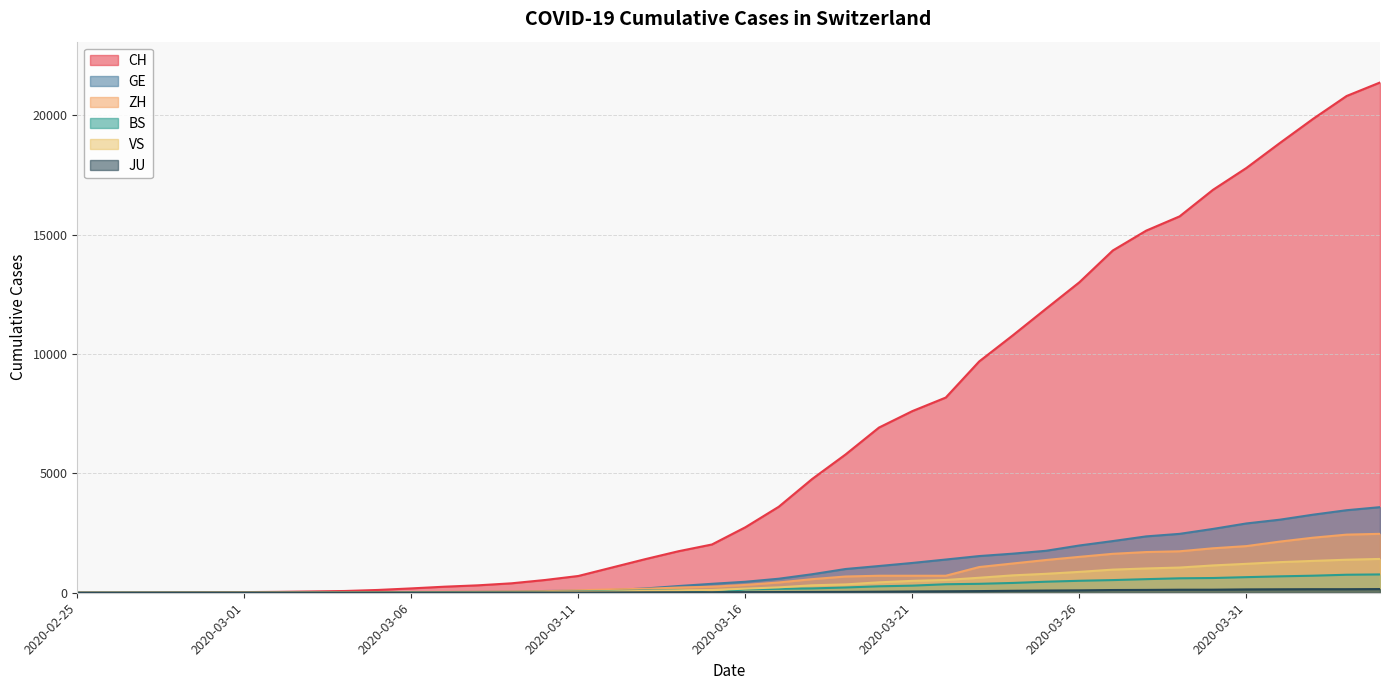

List the series in order of their peak value, lowest first.

JU, BS, VS, ZH, GE, CH